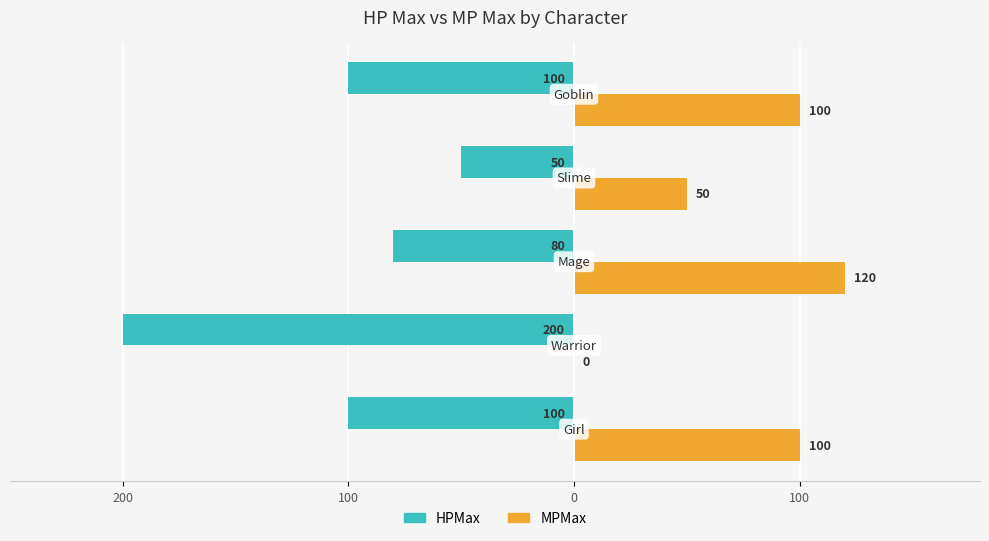

What are all the series names shown in the legend?

HPMax, MPMax